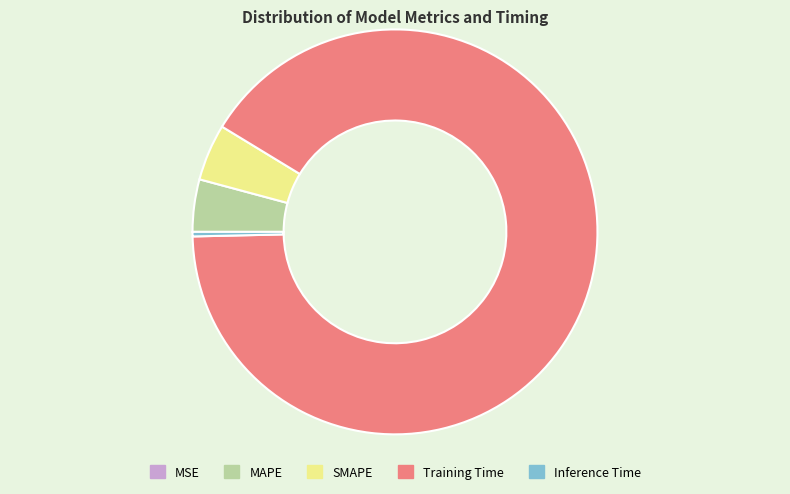

Do MAPE and Training Time together represent more than half of the pie?

Yes